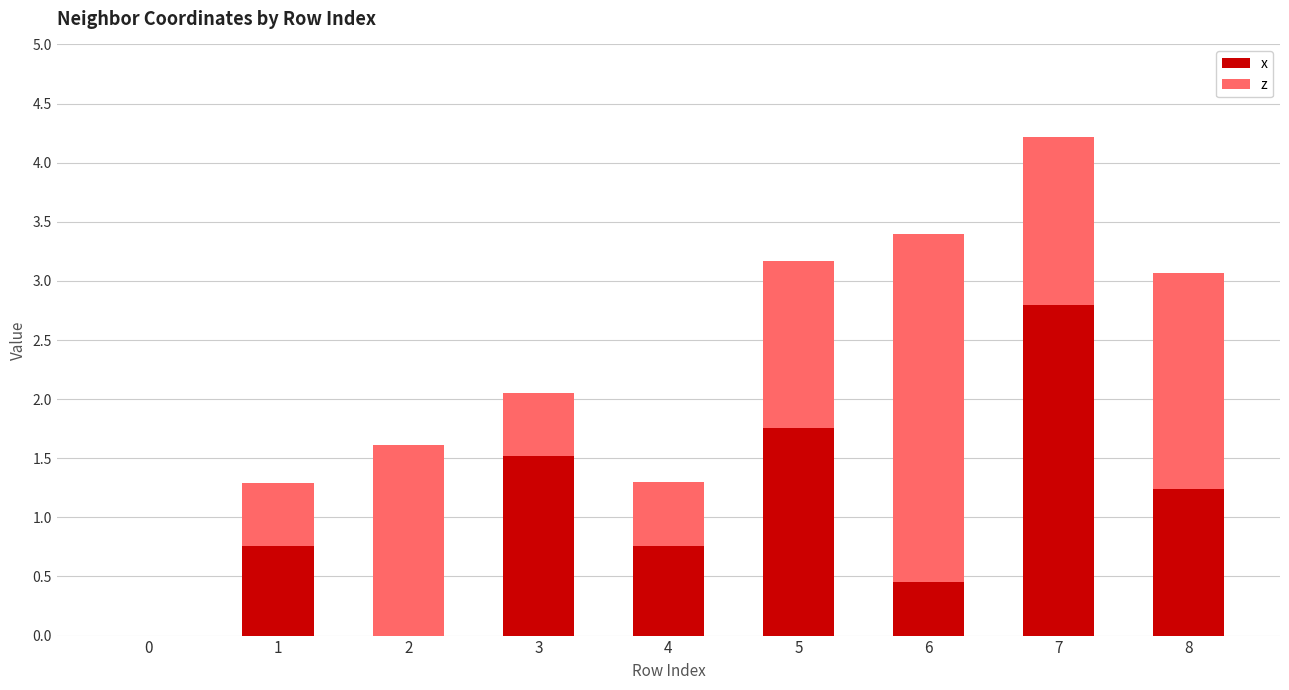

Read the x value at 3.

1.5